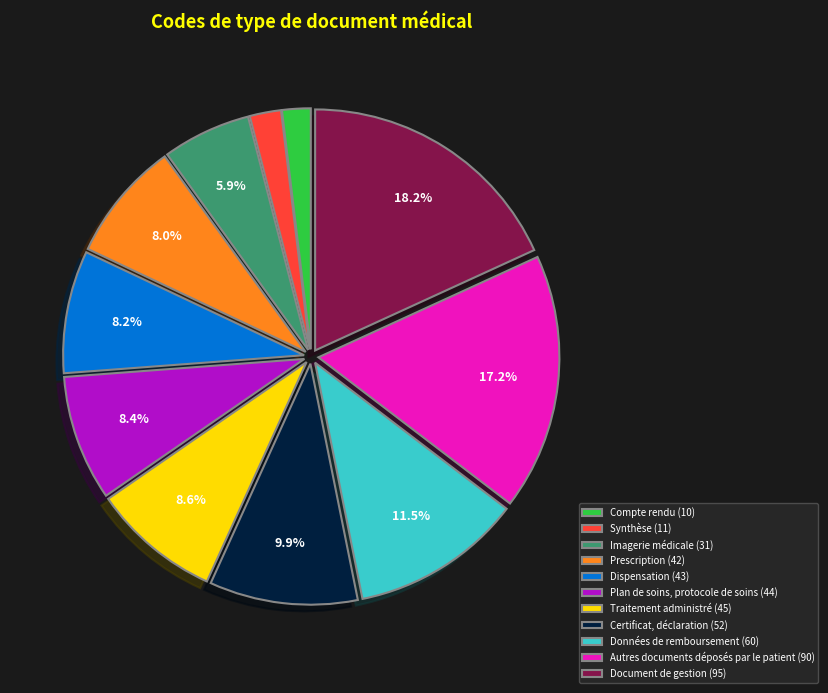

Is the sum of Document de gestion (95) and Prescription (42) greater than half?

No